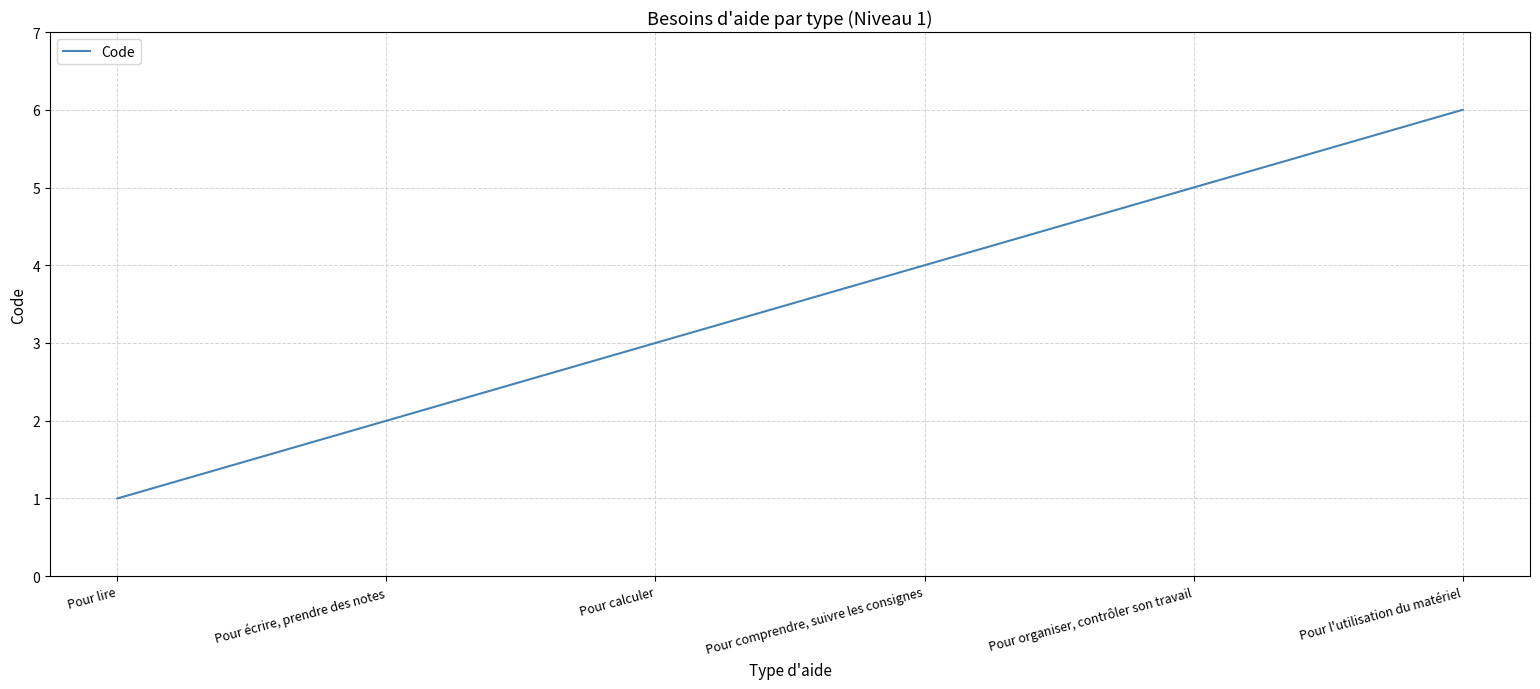

Count the number of categories in the chart.

6